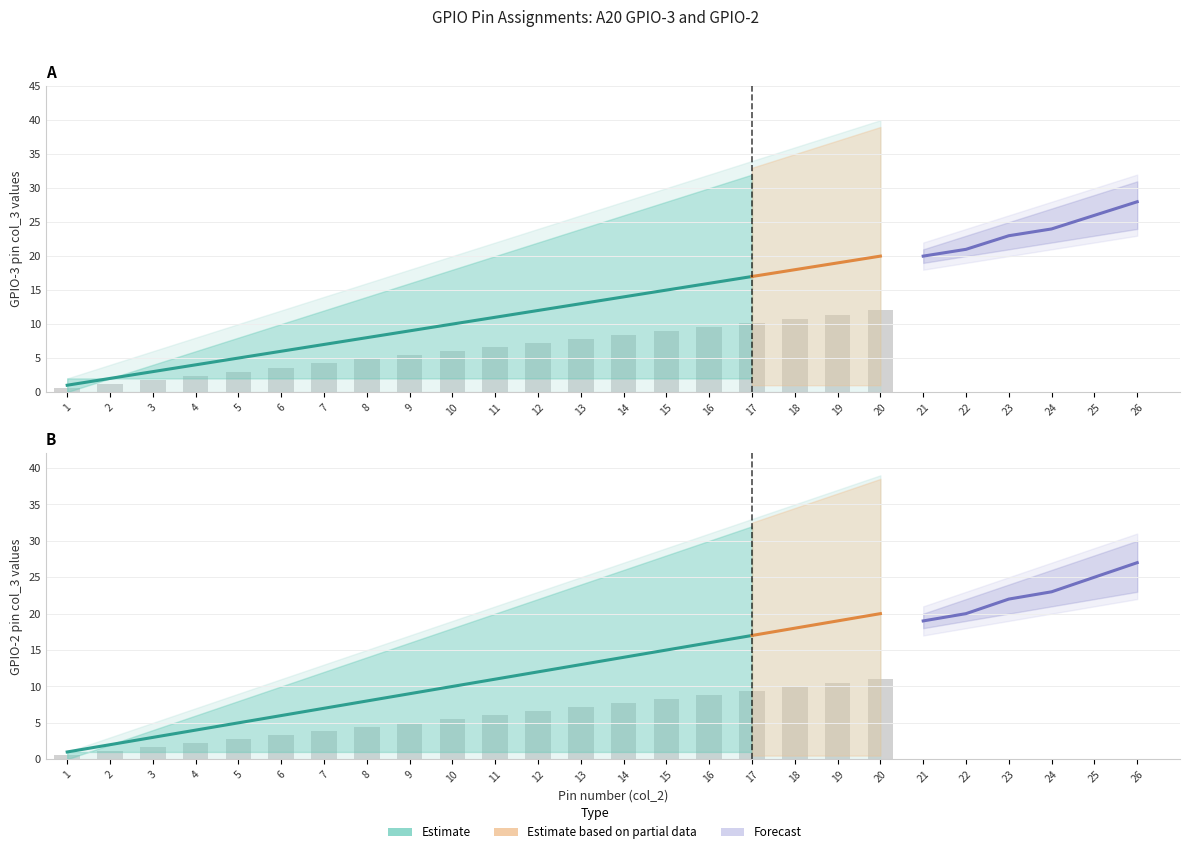

How many bars are there in each group?

2